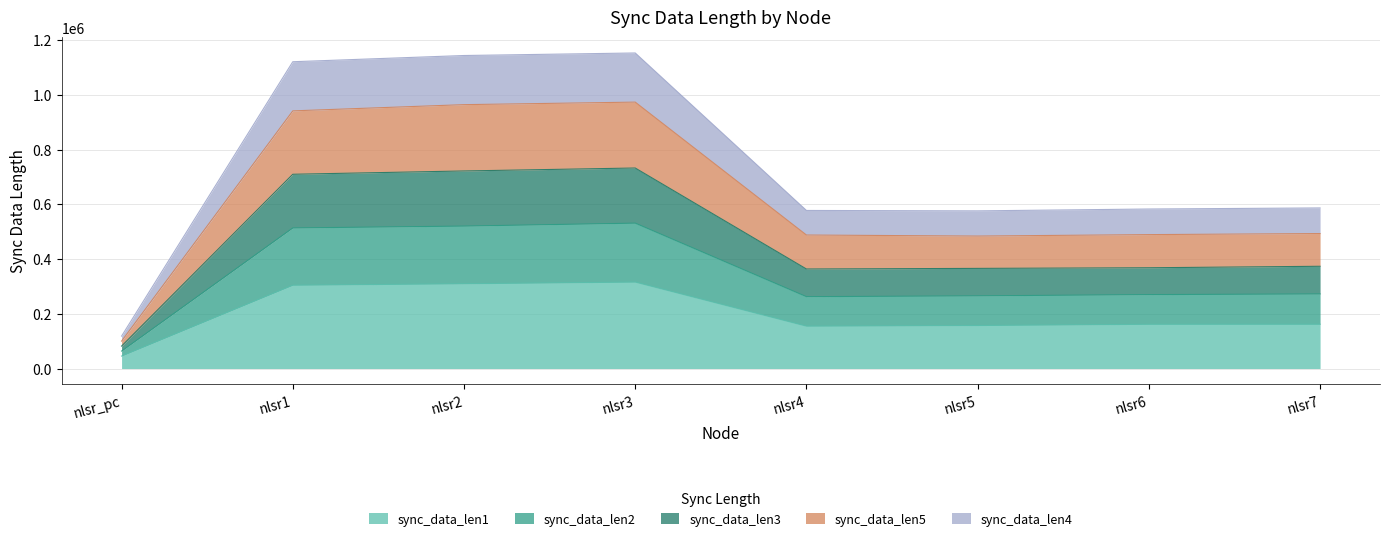

What is the lowest value of the sync_data_len1 series?

45498